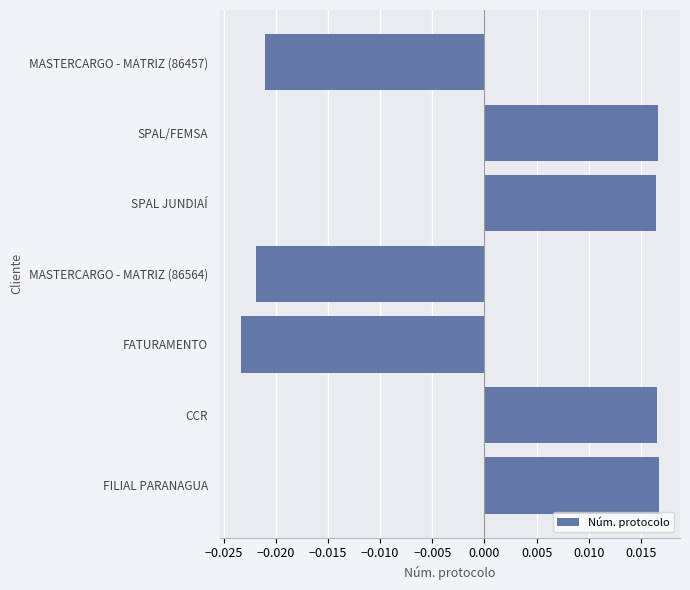

Count the values in the range 0 to 1.

4